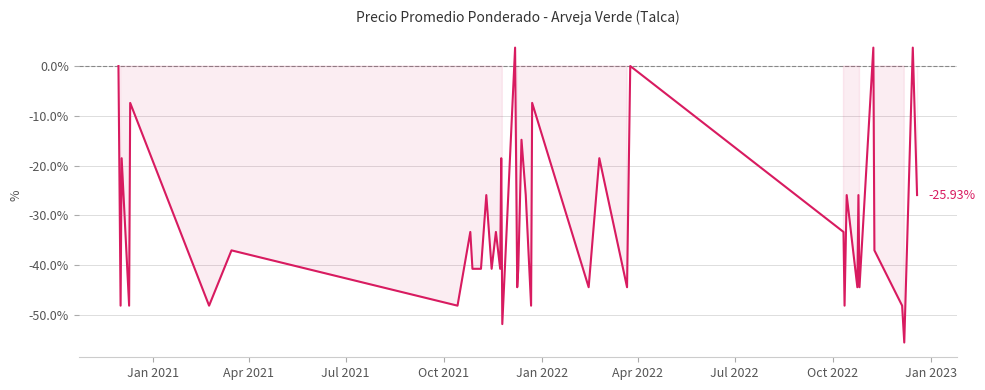

Is this an area chart (filled region under the line)?

Yes